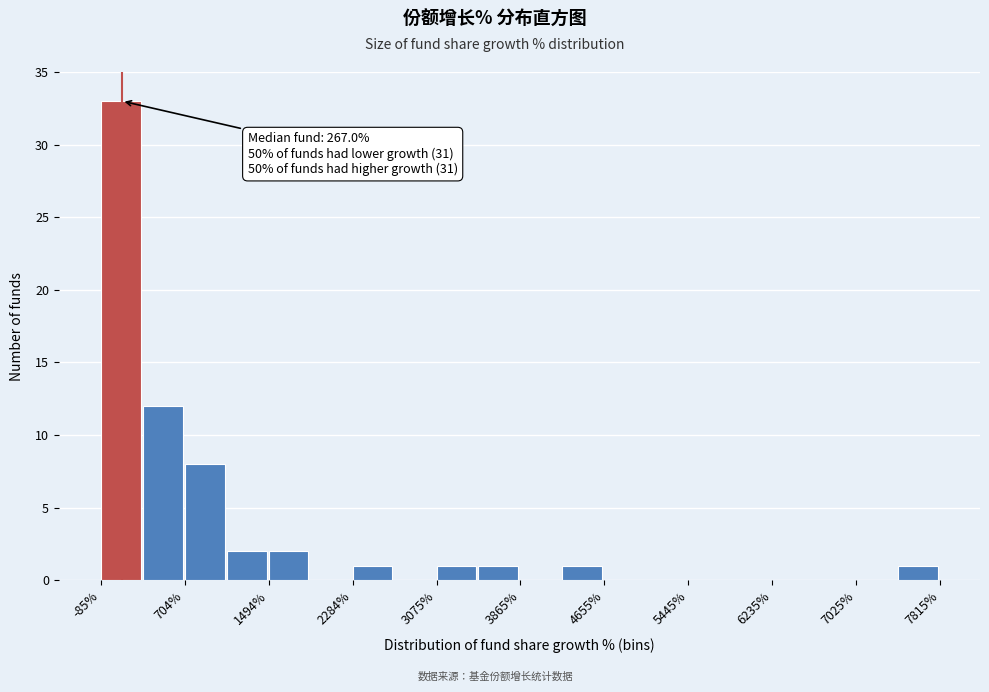

Read against the x-axis, roughly where is the centre of the tallest bar?

100